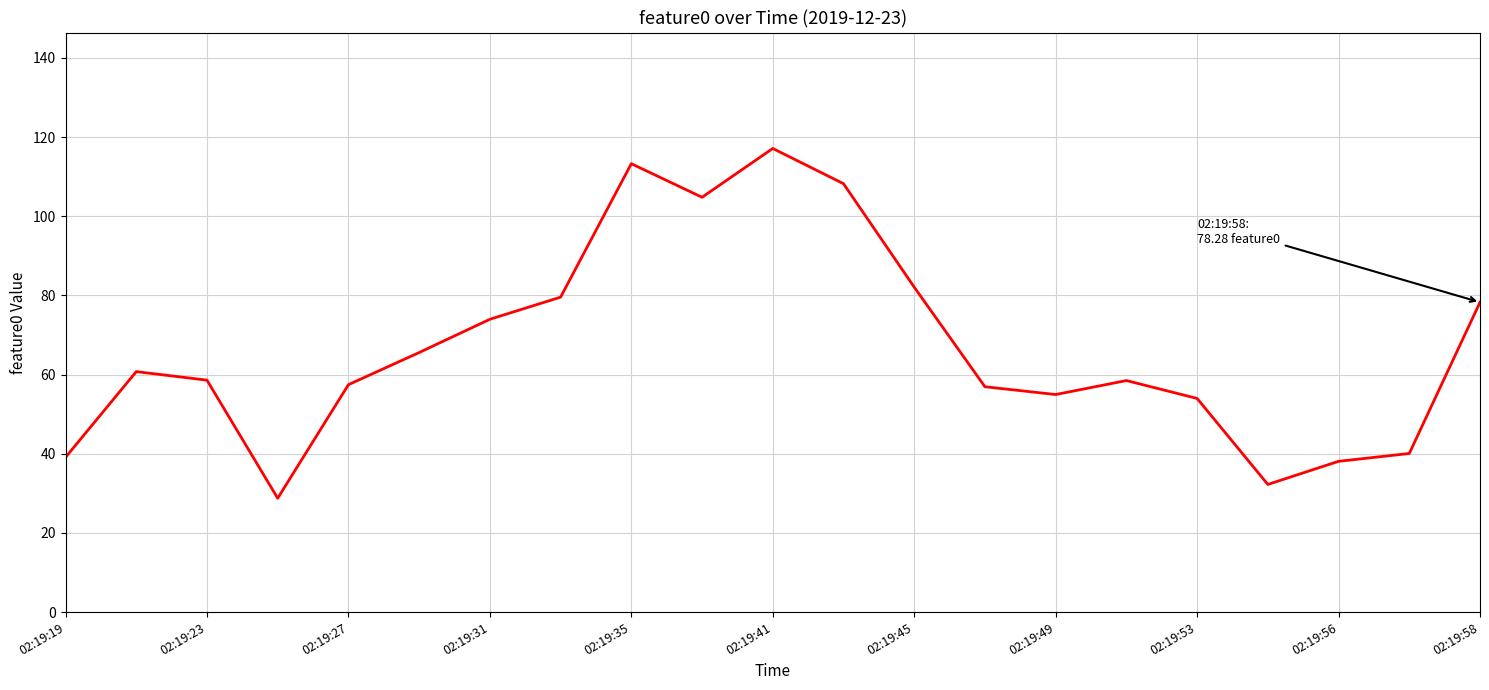

What is the difference between the maximum and minimum values?

88.4